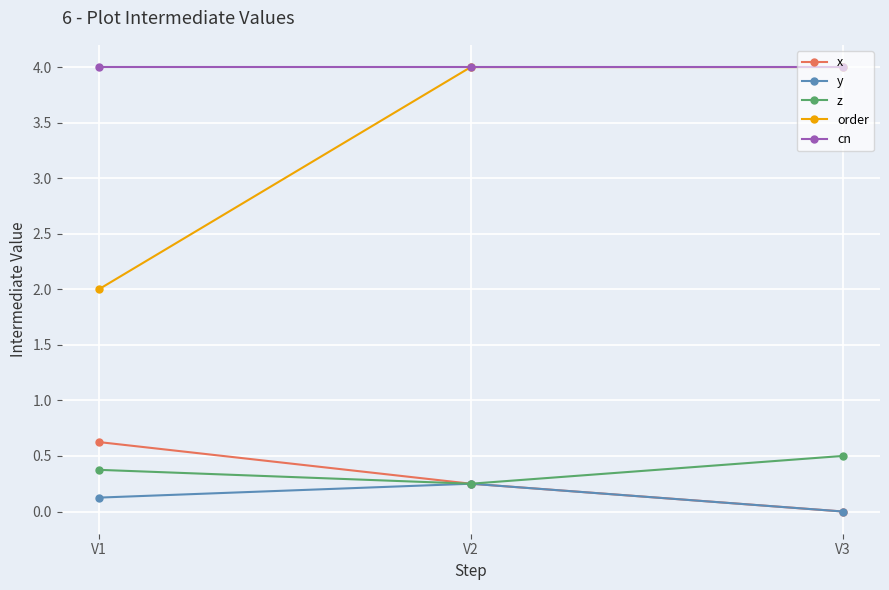

At how many categories does at least one series exceed 1?

3